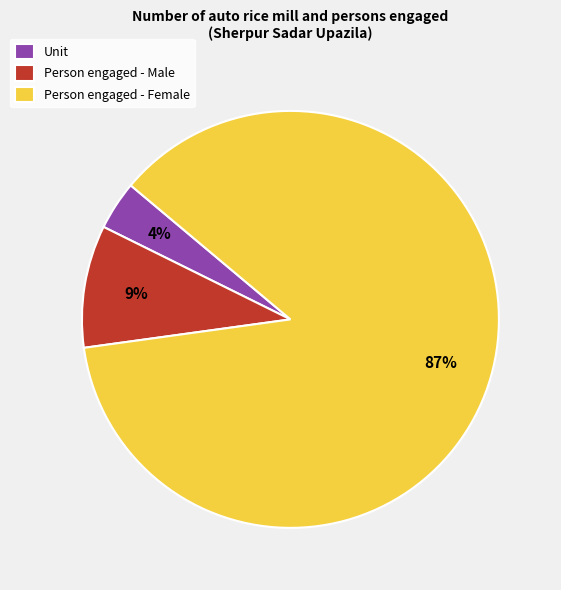

What percentage is the Unit slice, to the nearest percent?

4%